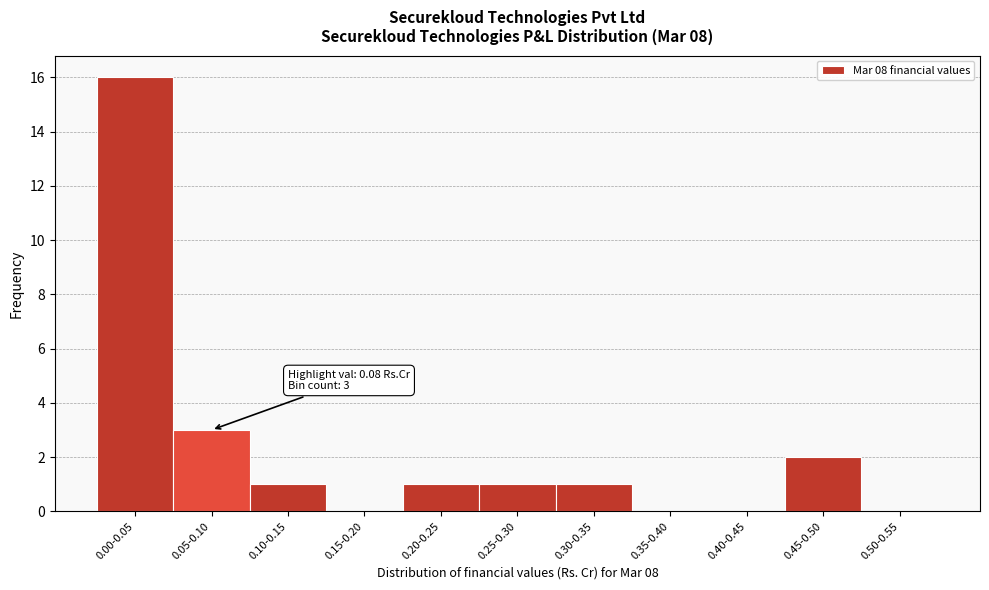

Reading left to right, extract all data points from this chart.

0.00-0.05=16	0.05-0.10=3	0.10-0.15=1	0.15-0.20=0	0.20-0.25=1	0.25-0.30=1	0.30-0.35=1	0.35-0.40=0	0.40-0.45=0	0.45-0.50=2	0.50-0.55=0